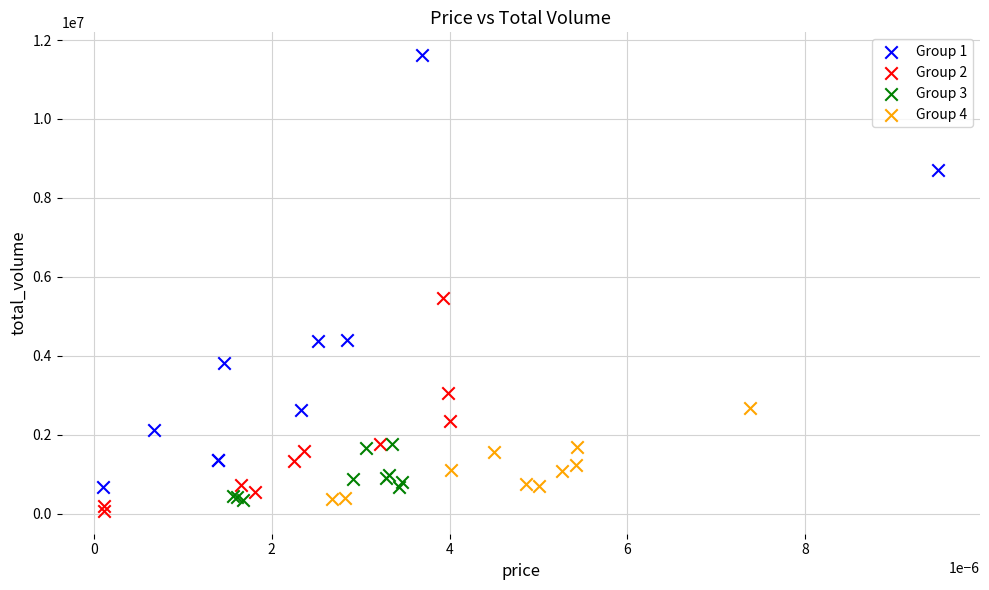

Which series has the widest spread of Y values?

Group 1